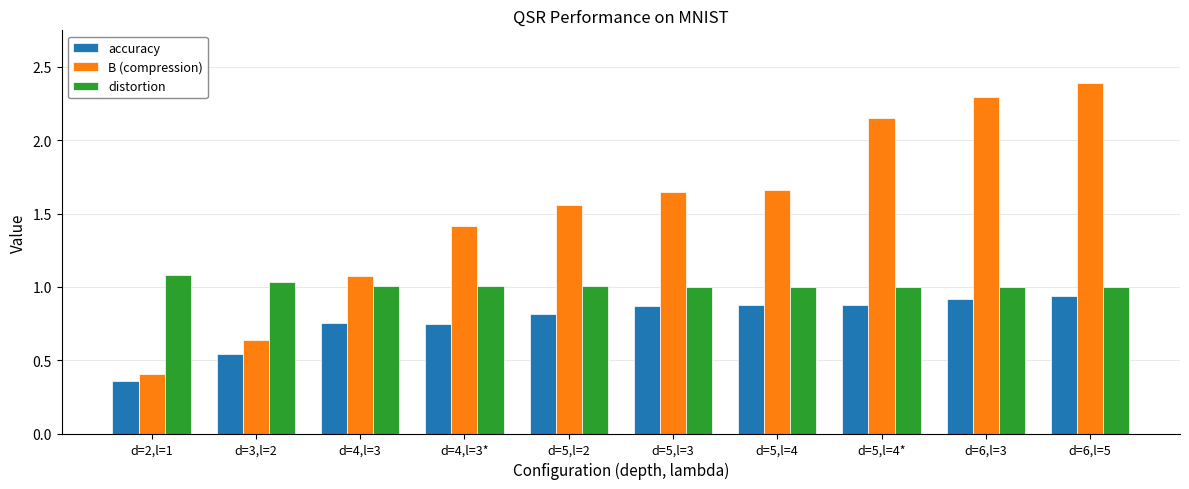

Is the value of accuracy at d=5,l=4 greater than the value of B (compression) at d=5,l=3?

No